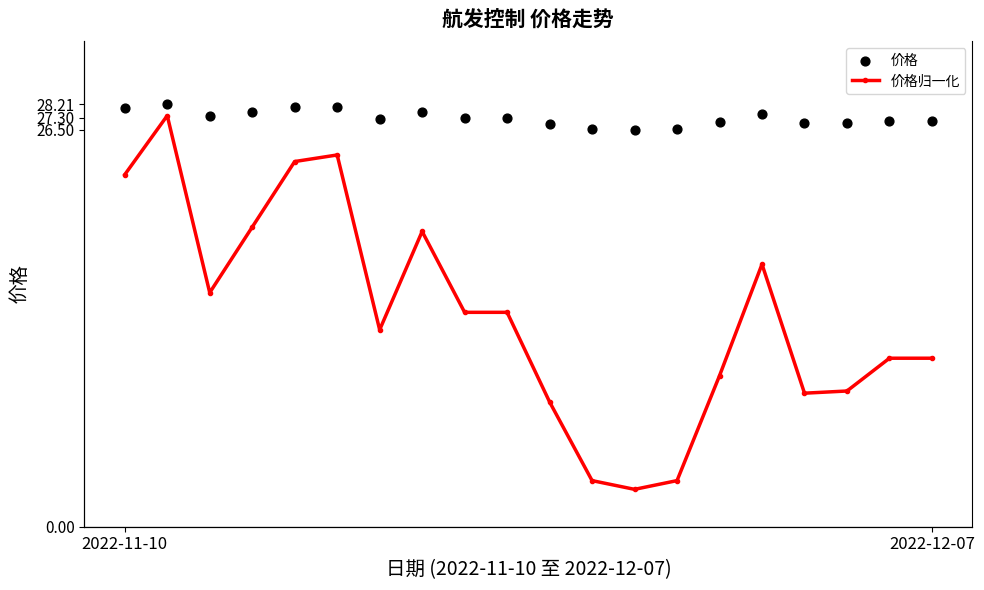

Which series has the largest total across all categories?

价格